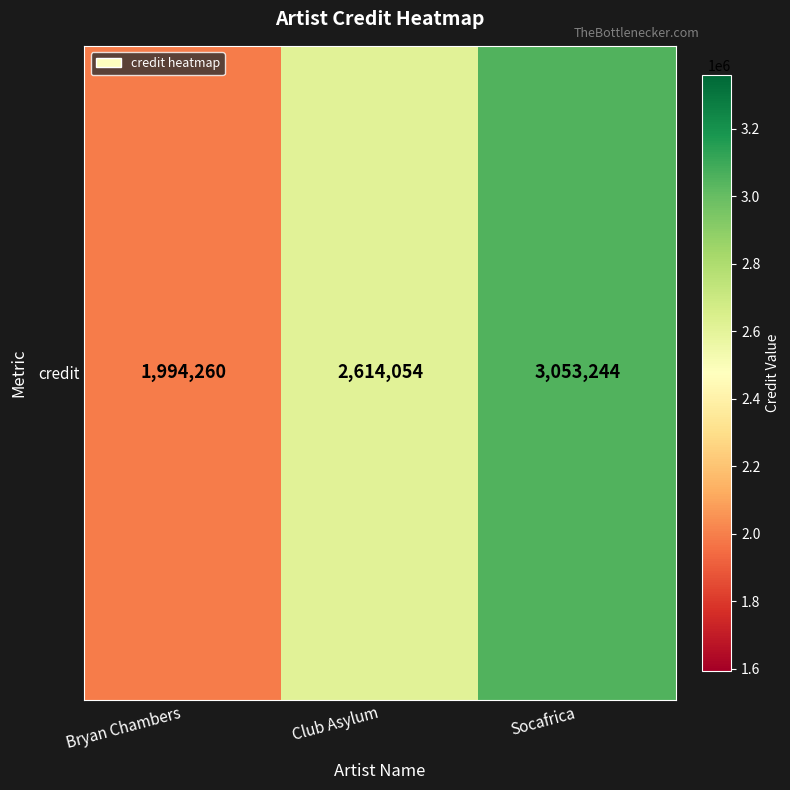

Reading left to right, what are all the values shown in this chart?

1994260	2614054	3053244